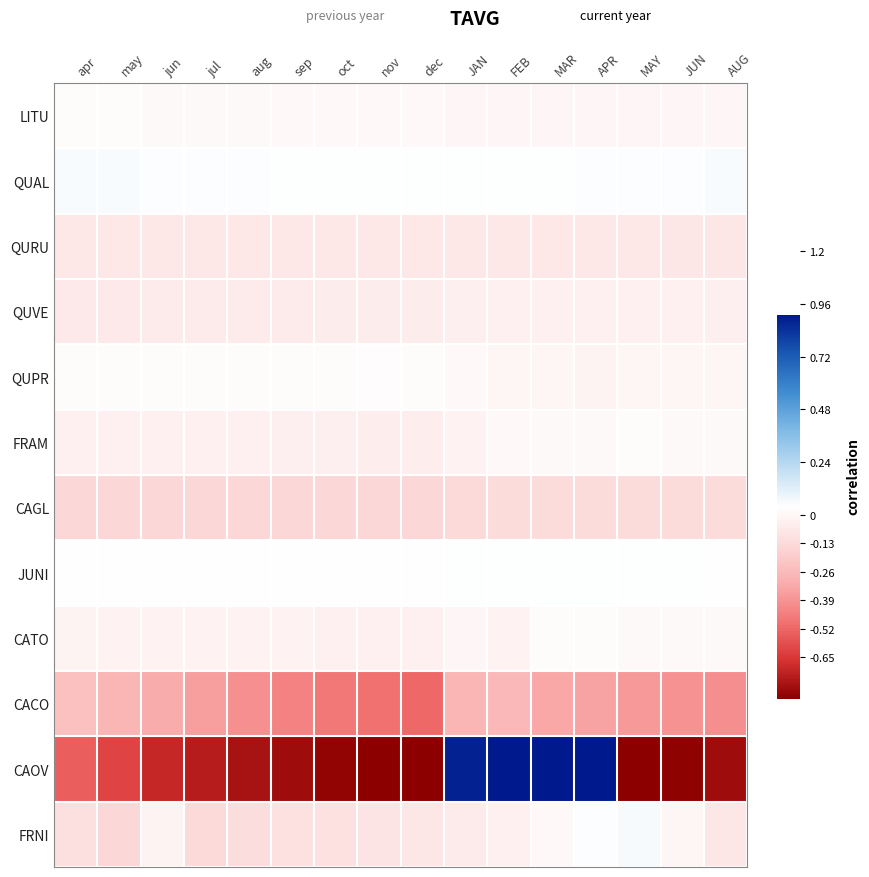

Rank the series at jul from highest to lowest value.

QUAL, JUNI, QUPR, LITU, CATO, FRAM, QUVE, QURU, FRNI, CAGL, CACO, CAOV